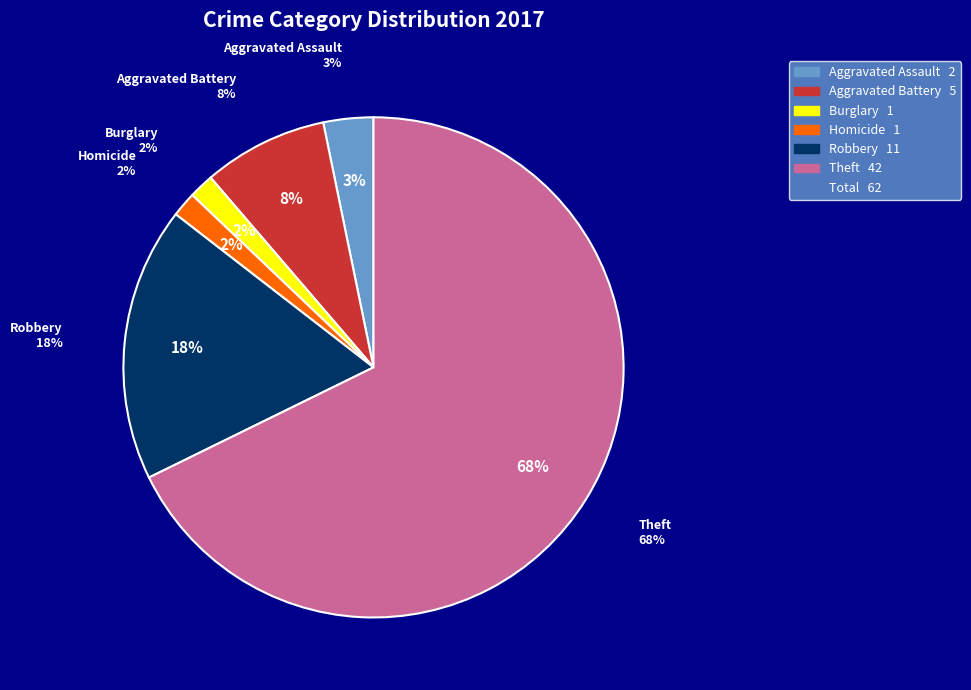

Is it true that Aggravated Assault is 3% of the pie?

True